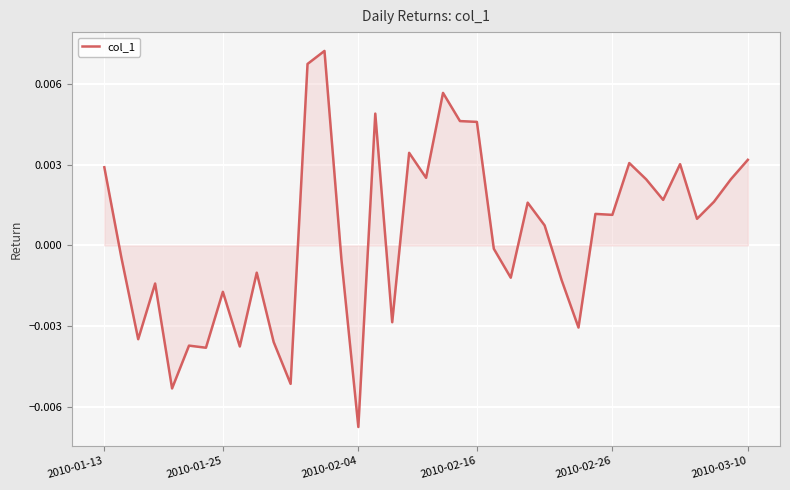

True or false: the data has more than 1 interior local peaks.

True